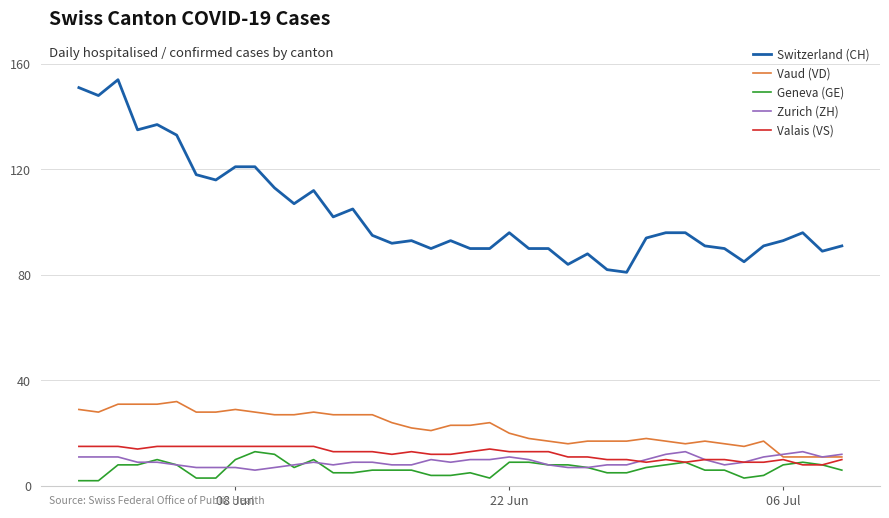

What is the maximum value for Zurich (ZH)?

13